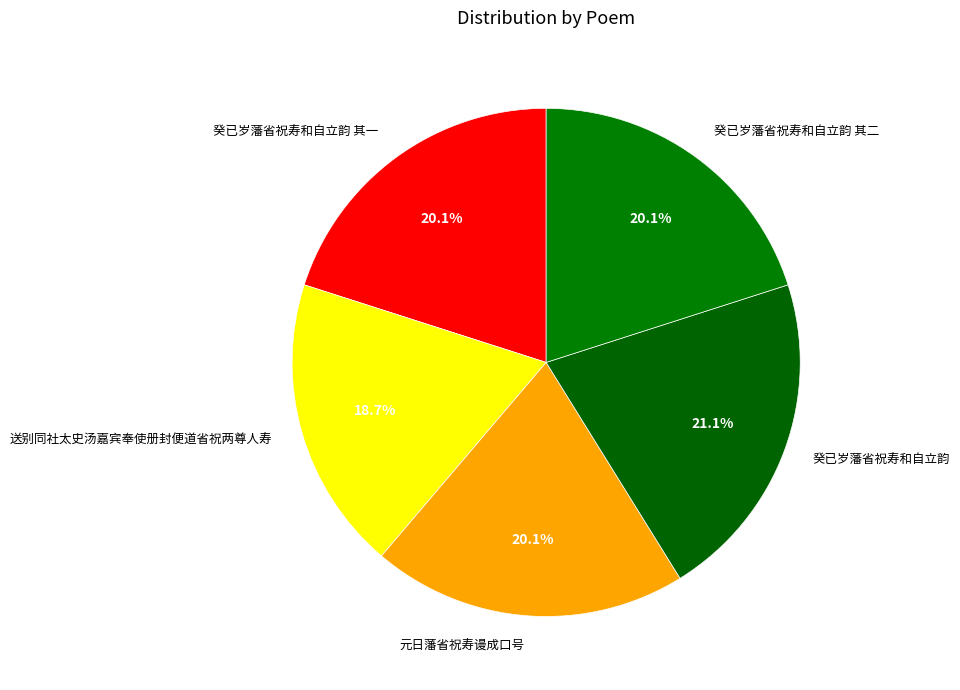

Count the number of slices in the pie.

5